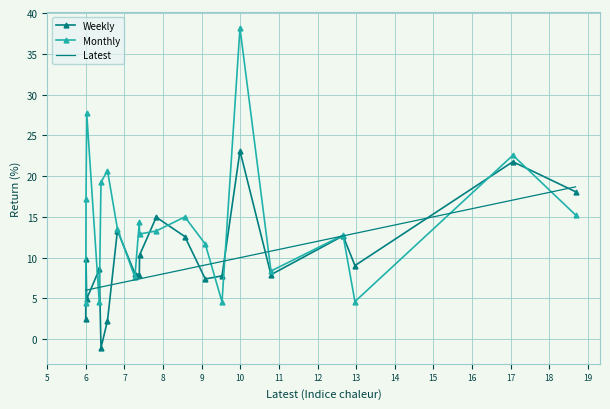

After their last crossing, which series has the higher values: Weekly or Latest?

Latest